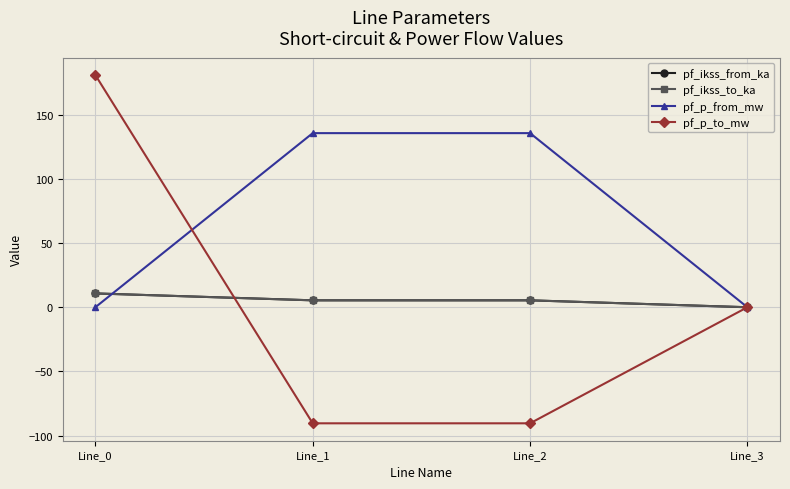

True or false: pf_ikss_from_ka has a value of 10.8 at Line_0.

True